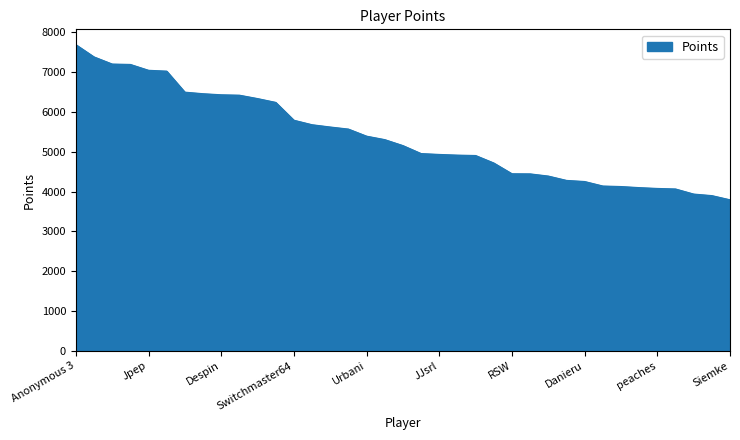

What is the greatest value displayed?

7690